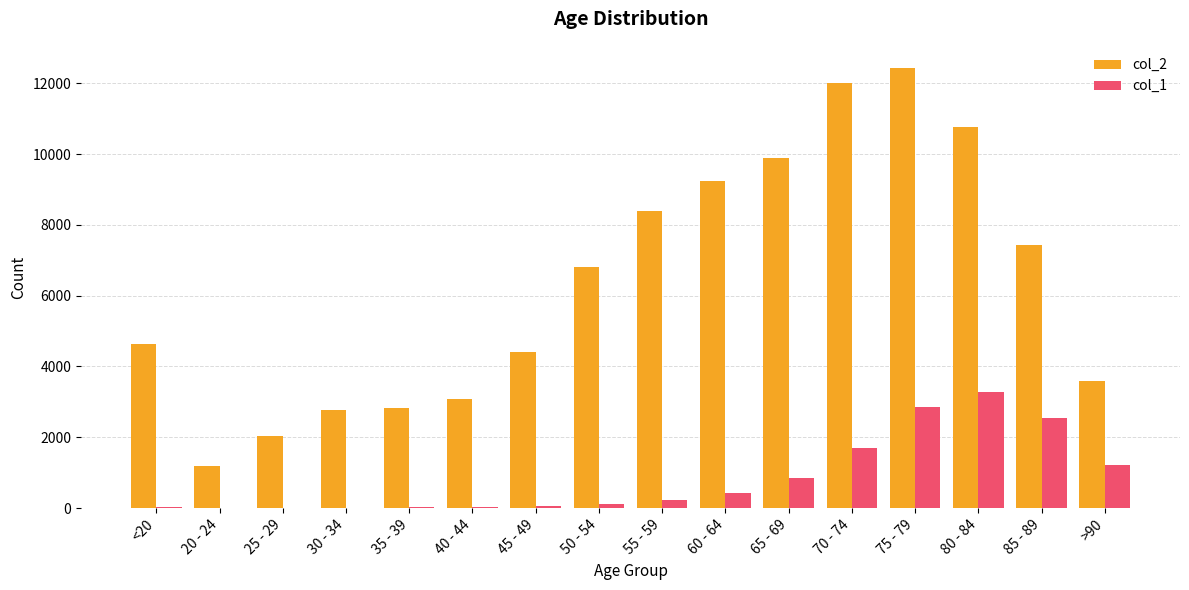

Which series has the largest total across all categories?

col_2